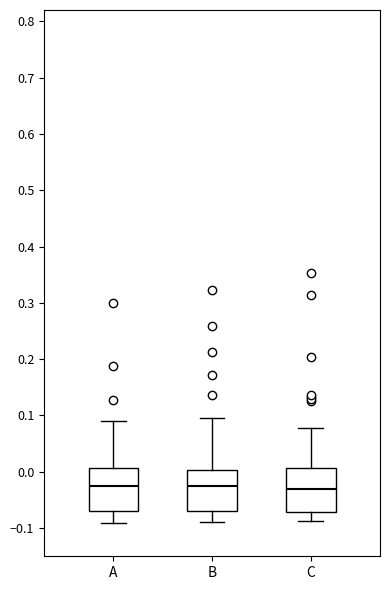

Reading left to right, read every box against the y-axis: the position of its median line, the range the box covers, and the ends of its whiskers. The values are not printed on the chart, so give them approximately, as read against the axis.

A: median -0.02, box -0.07 to 0.01, whiskers -0.09 to 0.09
B: median -0.03, box -0.07 to 0.00, whiskers -0.09 to 0.09
C: median -0.03, box -0.07 to 0.01, whiskers -0.09 to 0.08